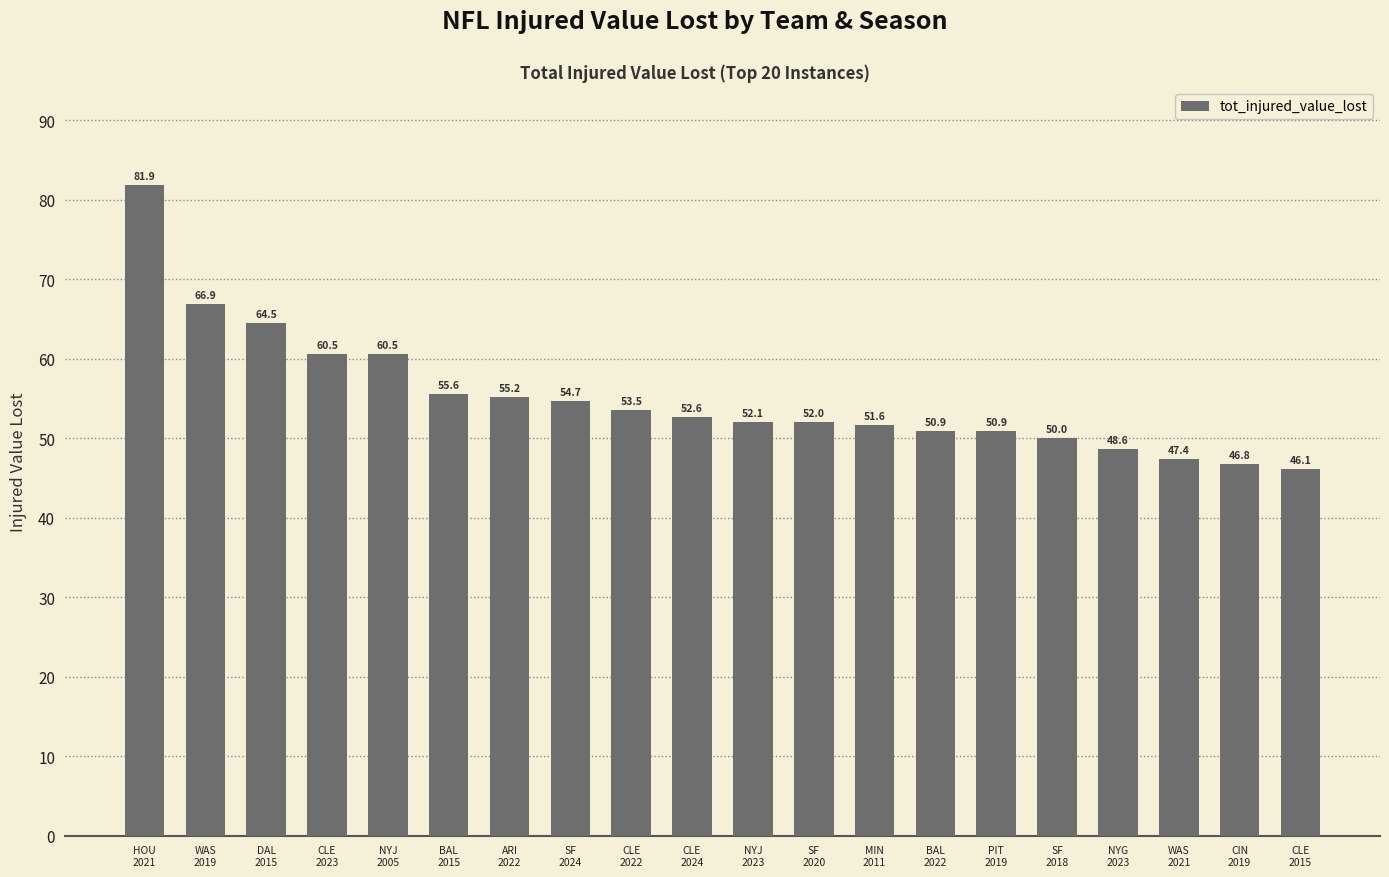

What is the smallest value displayed?

46.1